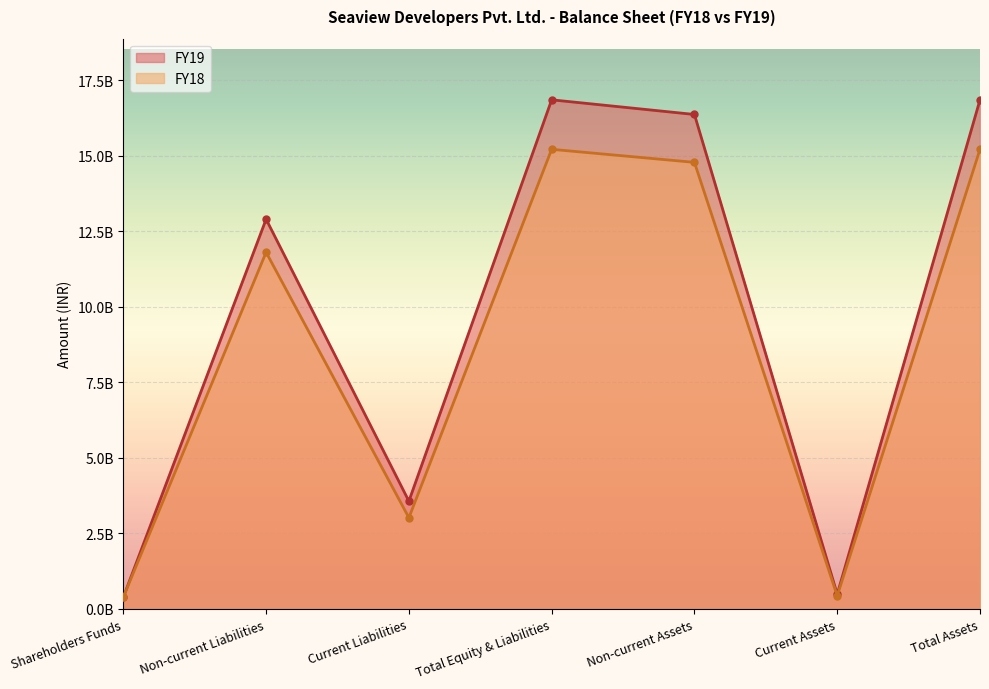

What are all the series names shown in the legend?

FY19, FY18